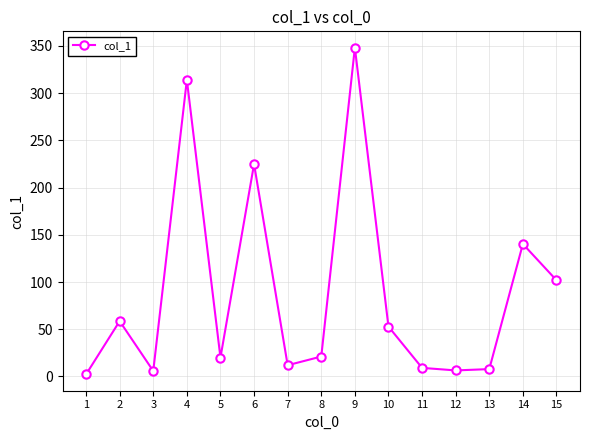

What value does the data have at 2?

58.6